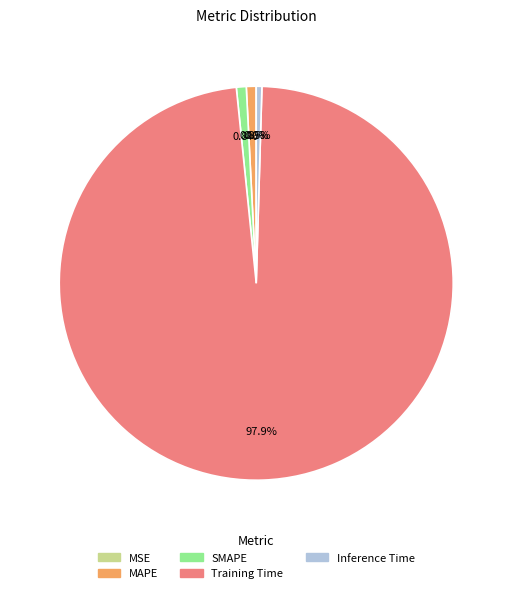

Which category accounts for the majority?

Training Time